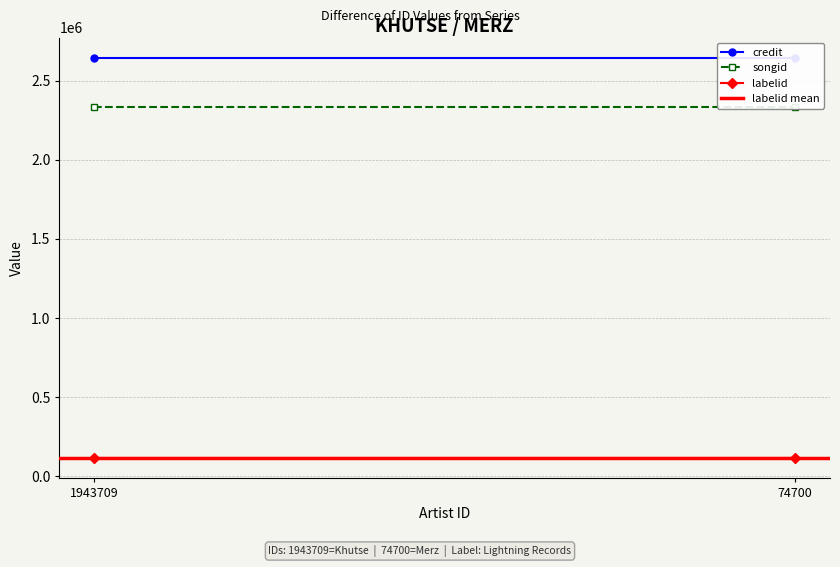

How many categories are shown in the chart?

2